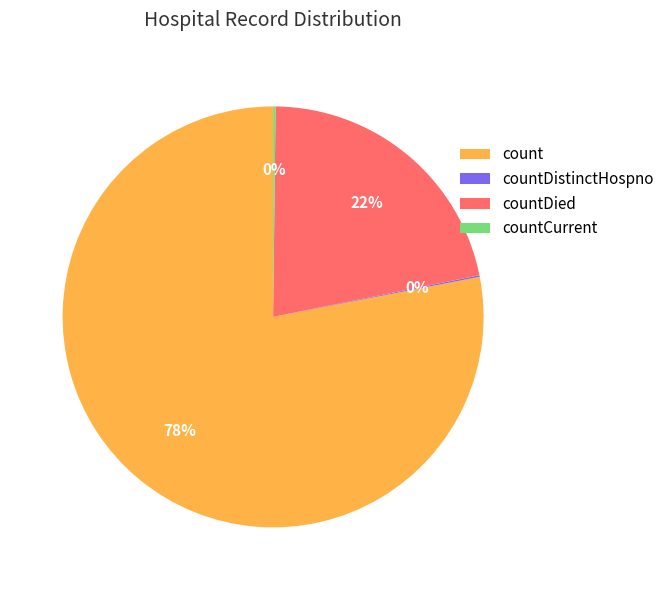

To the nearest percent, what portion does countDied represent?

22%